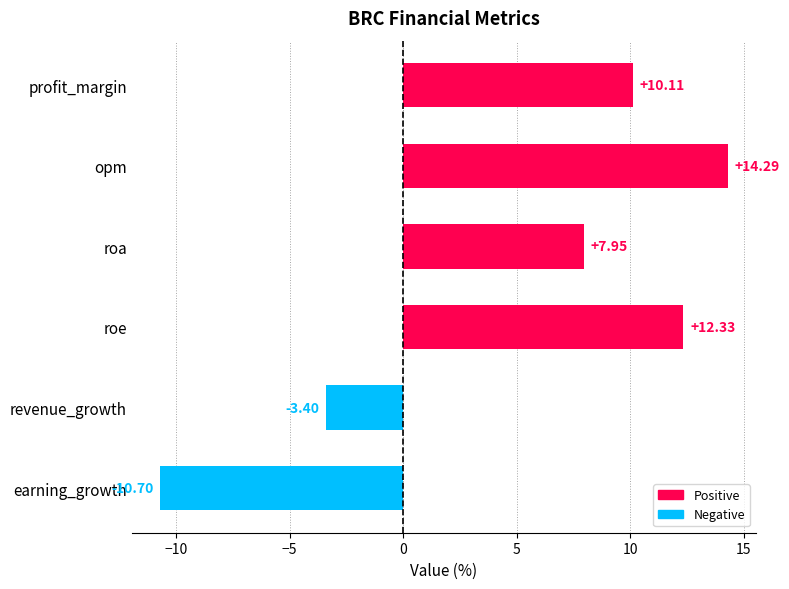

List the labels in order of value, largest first.

opm, roe, profit_margin, roa, revenue_growth, earning_growth